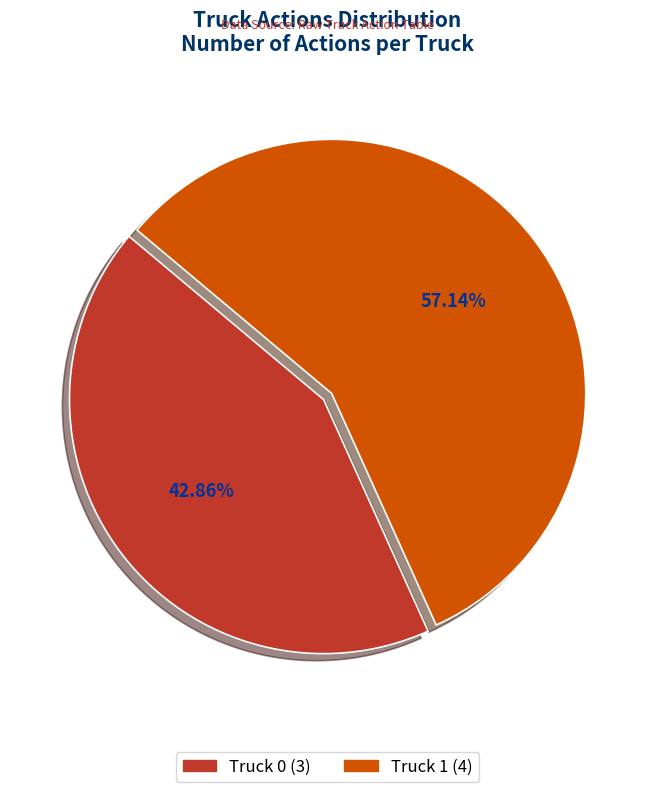

Rank the categories by value from highest to lowest.

Truck 1, Truck 0